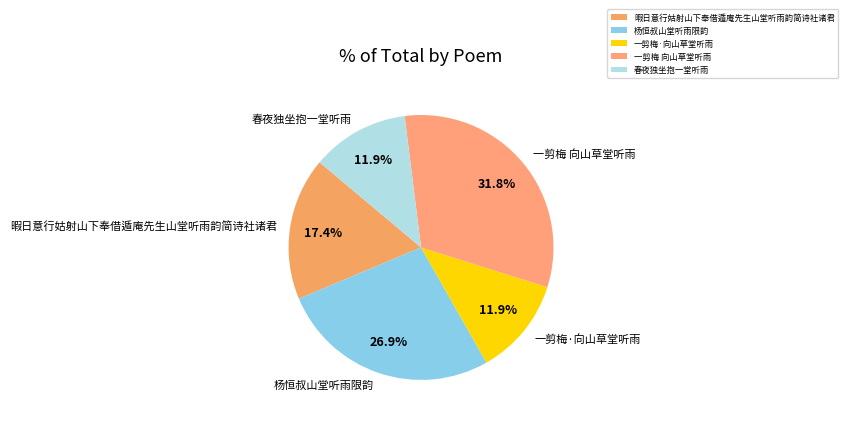

Is it true that 暇日意行姑射山下奉借遁庵先生山堂听雨韵简诗社诸君 is 12% of the pie?

False